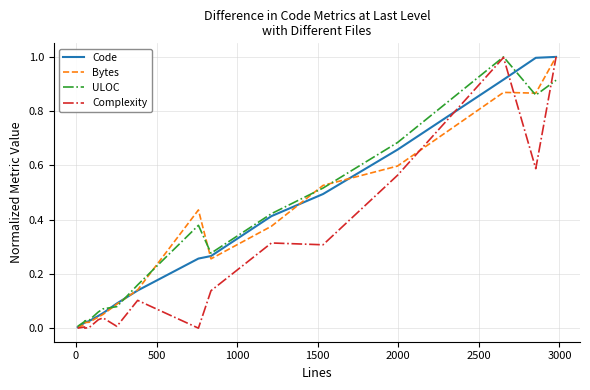

Which series has the largest range (max minus min)?

Complexity